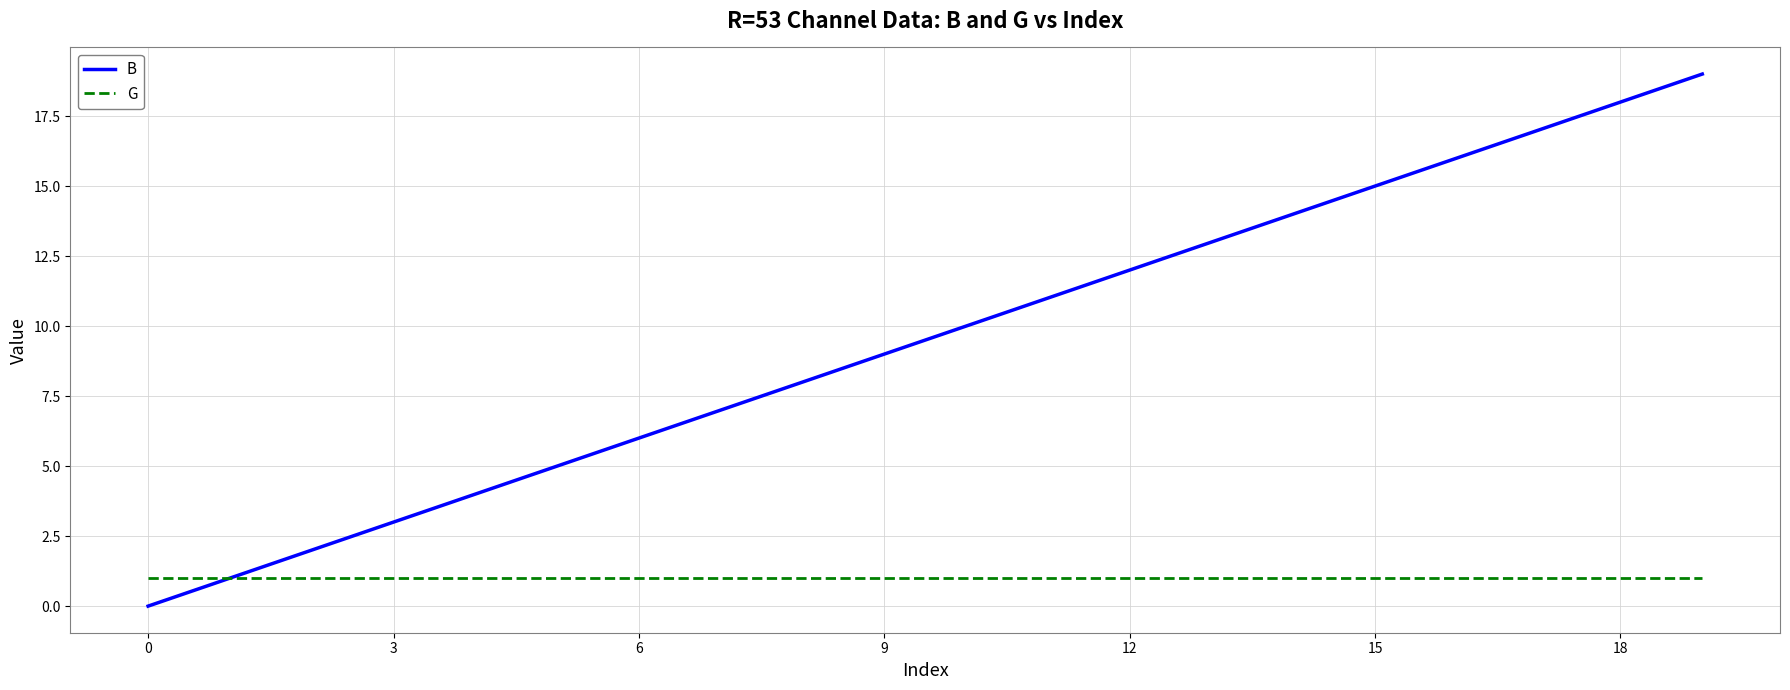

Which series has the widest spread of values?

B